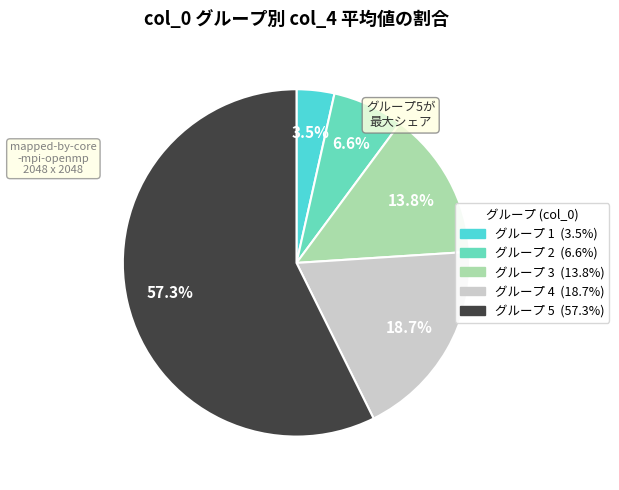

Count the number of slices in the pie.

5